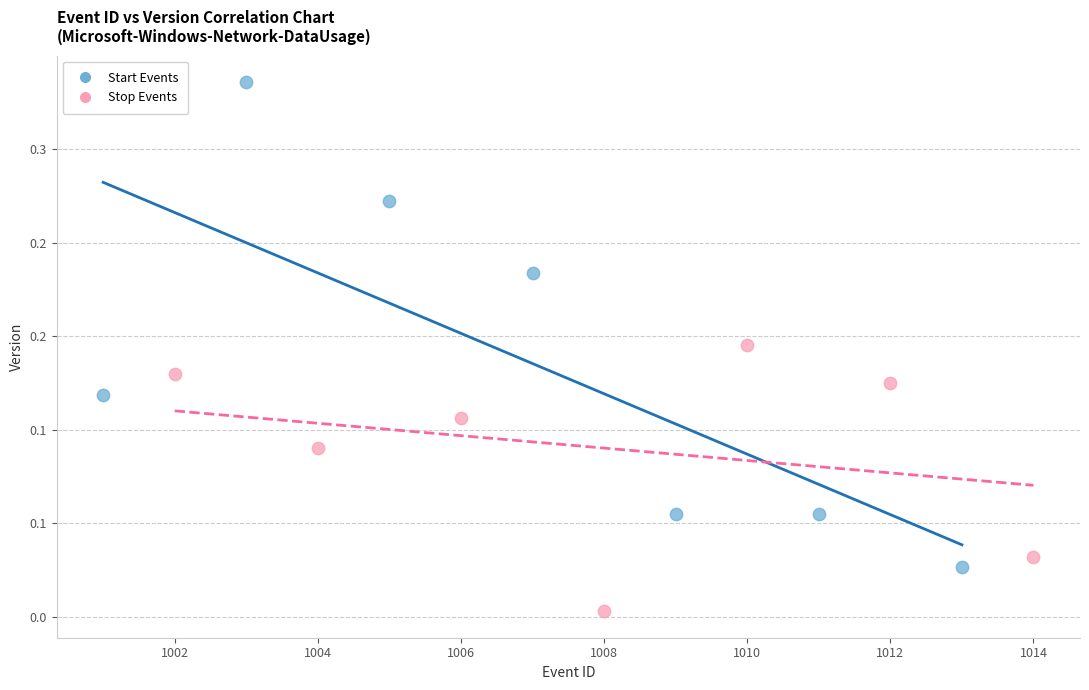

Which series contains the lowest Y value?

Stop Events